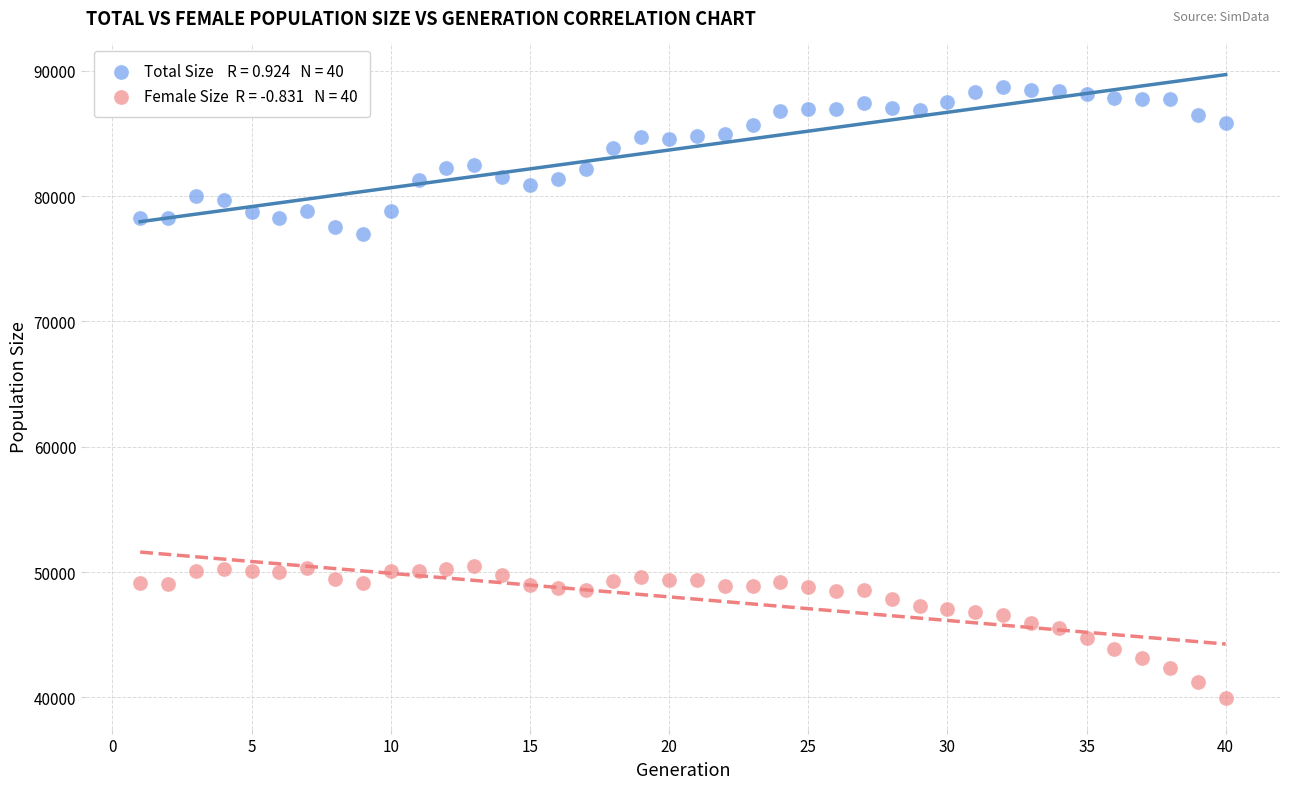

Across all data points, what is the range of X values (max minus min)?

39